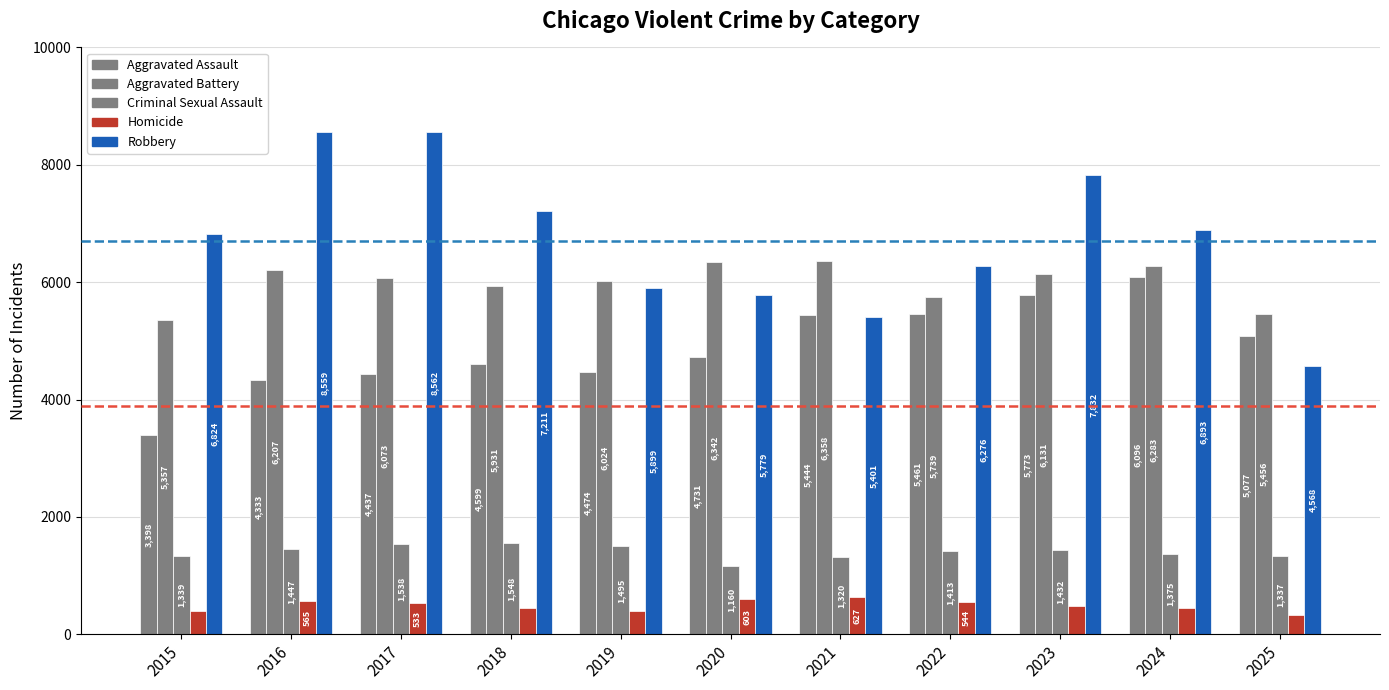

How many values in the Aggravated Battery series are below 6073?

5